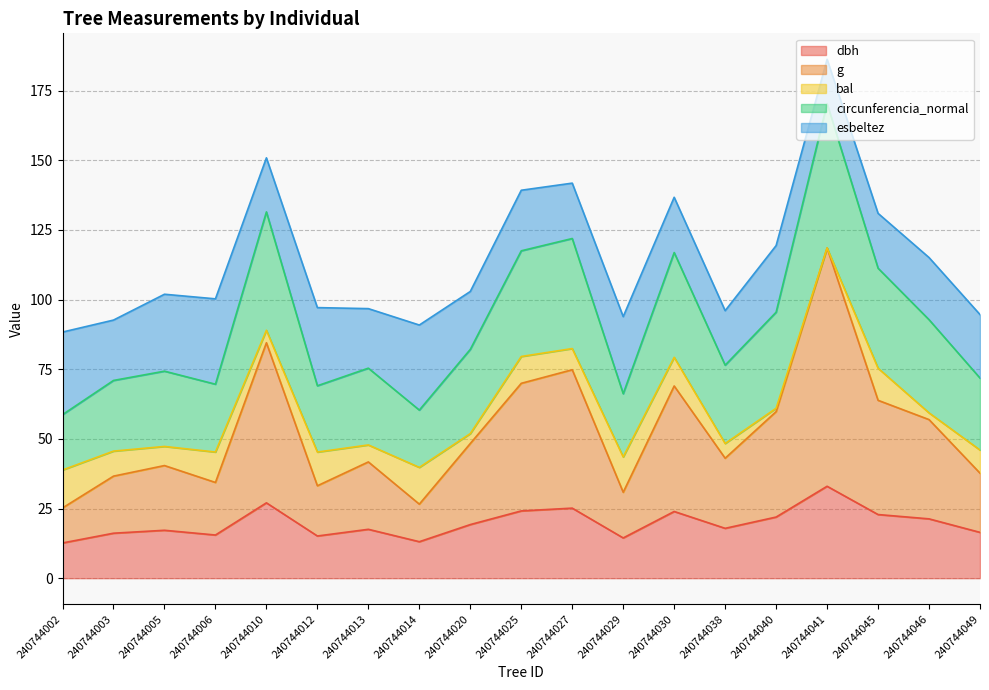

Rank the categories by circunferencia_normal value from lowest to highest.

240744002, 240744014, 240744029, 240744012, 240744006, 240744003, 240744049, 240744005, 240744013, 240744038, 240744020, 240744046, 240744040, 240744045, 240744030, 240744025, 240744027, 240744010, 240744041